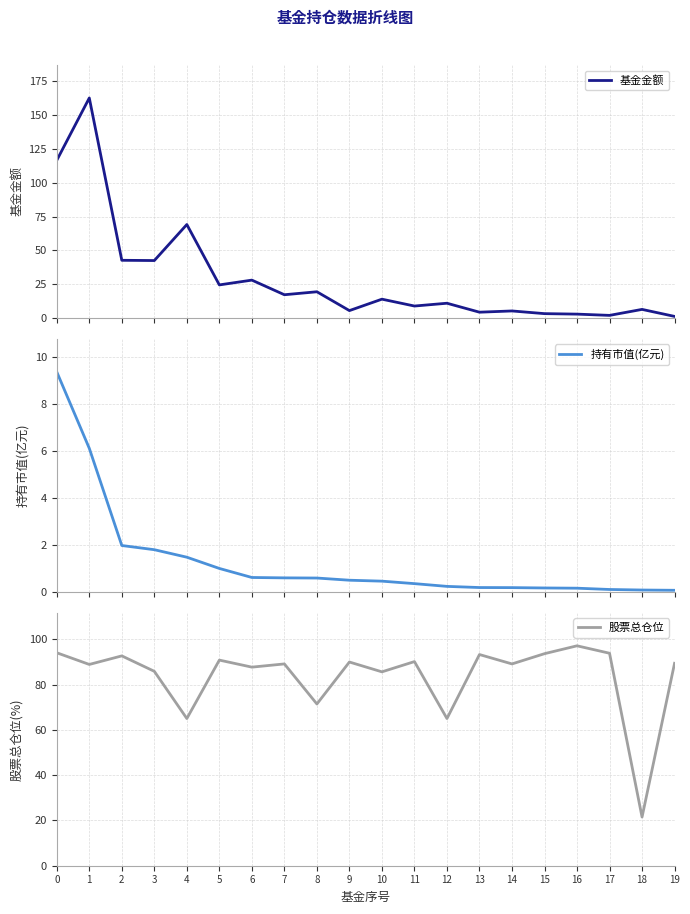

At which label does 股票总仓位 reach its peak?

16